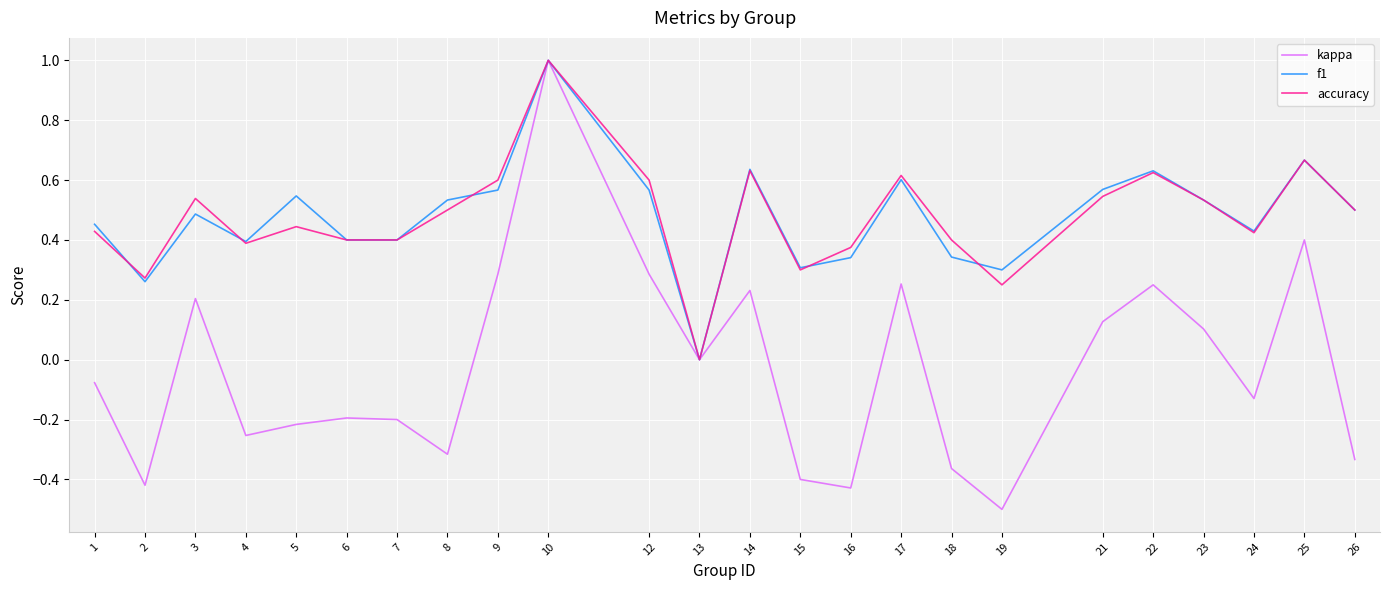

What is the minimum value shown in the chart?

-0.5